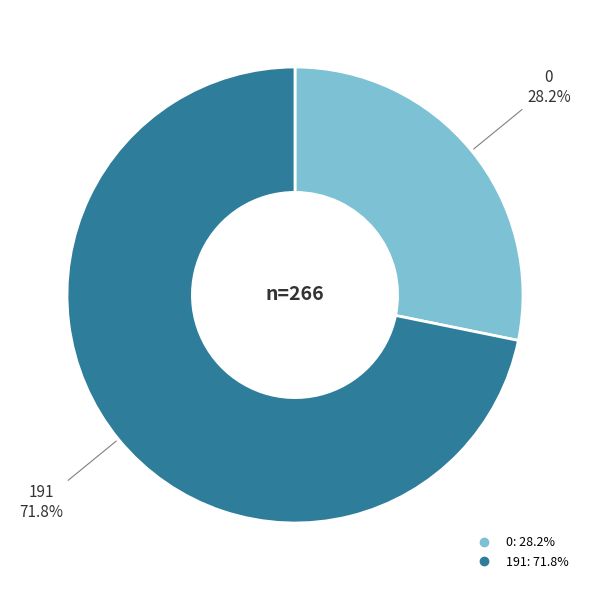

To the nearest percent, what percentage of the pie is 191?

72%